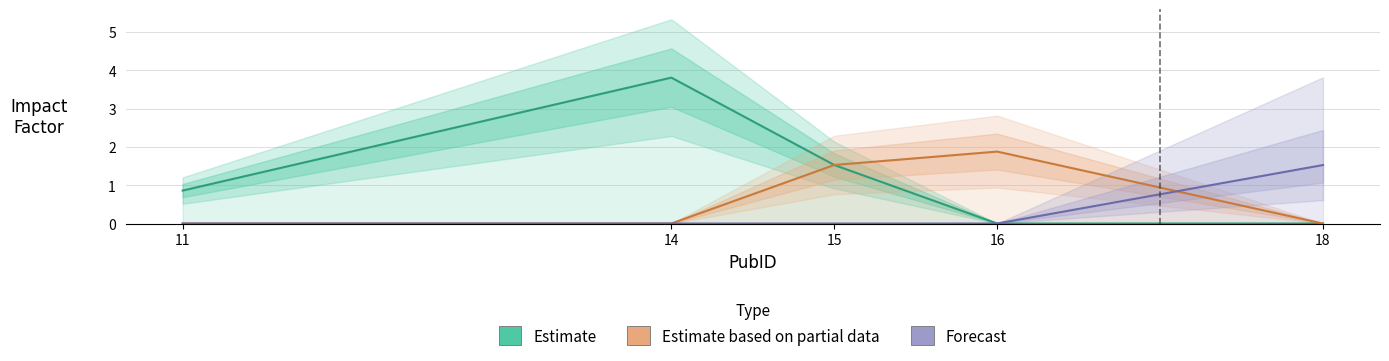

What is the maximum value shown in the chart?

3.8